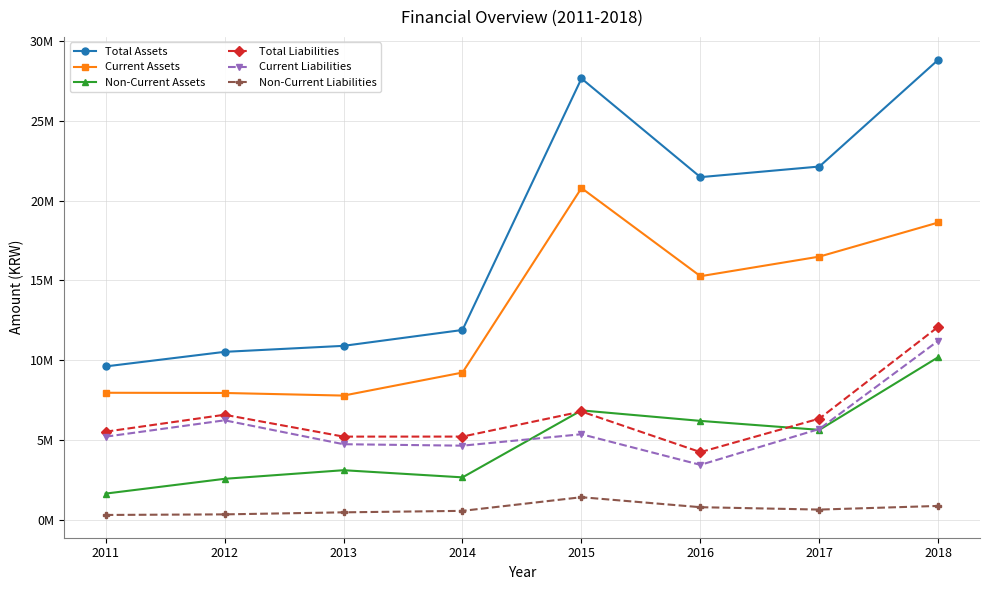

What are all the series names shown in the legend?

Total Assets, Current Assets, Non-Current Assets, Total Liabilities, Current Liabilities, Non-Current Liabilities